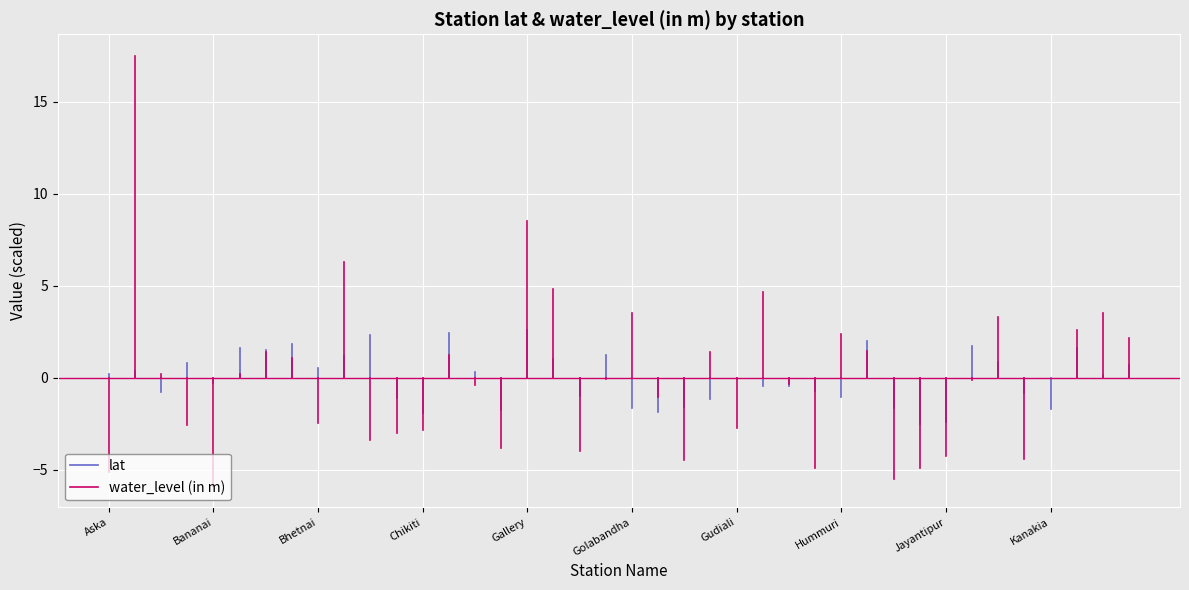

Between Baragam and Khandrabali, which series saw the biggest shift?

water_level (in m)